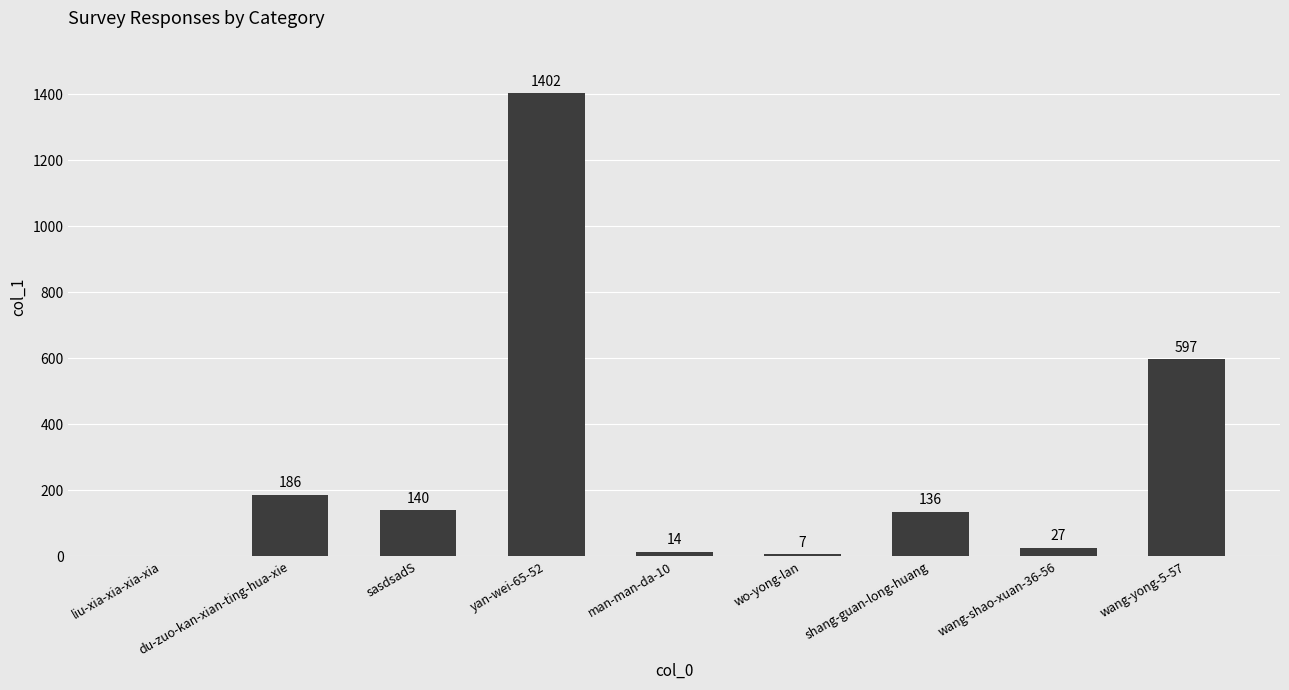

True or false: the data shows 264 at du-zuo-kan-xian-ting-hua-xie.

False